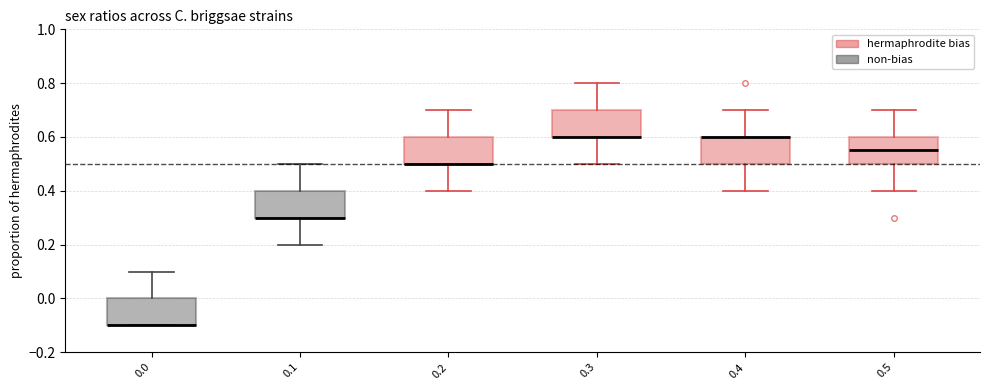

Where is the lower edge of the box at x = 0.5 on the y-axis? The values are not printed on the chart, so give them approximately, as read against the axis.

0.50